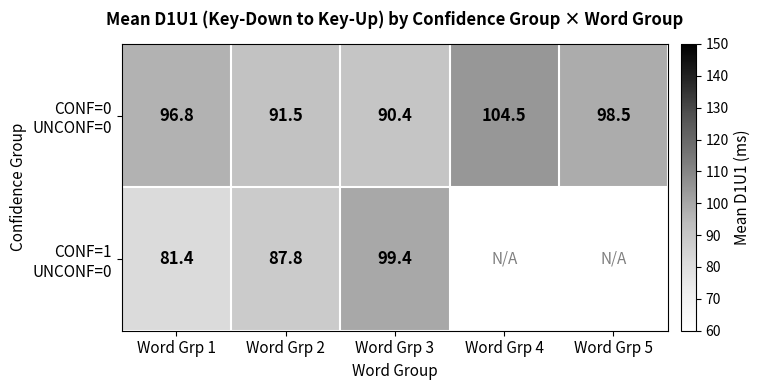

At which category is the sum across all series the highest?

Word Grp 3